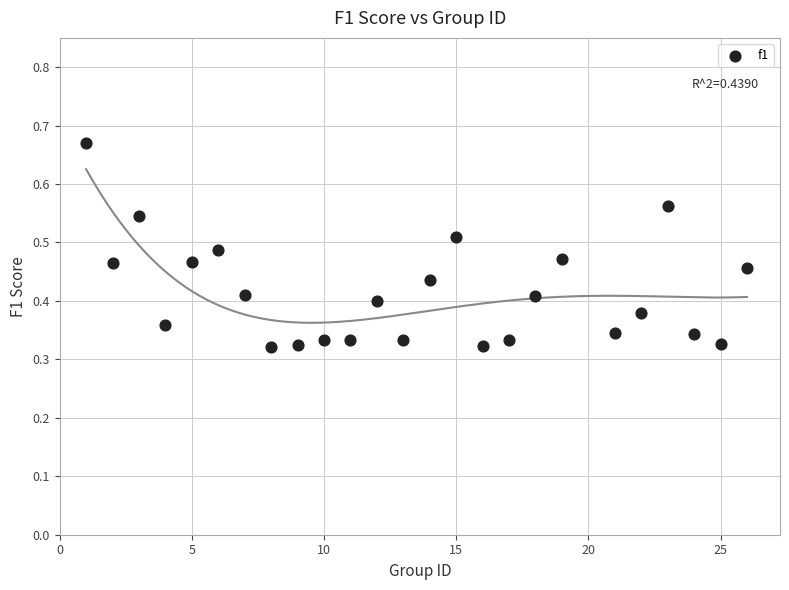

What is the range of X values (max minus min)?

25.0